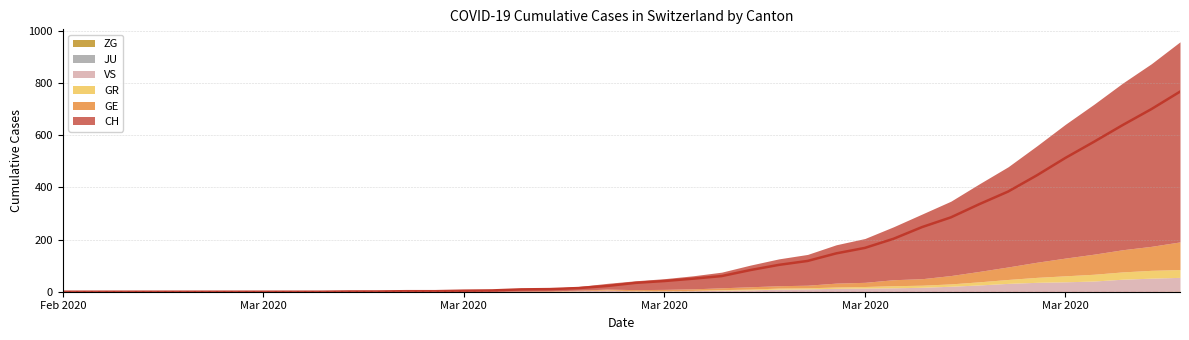

Is the value of JU at 32 greater than the value of GR at 5?

No